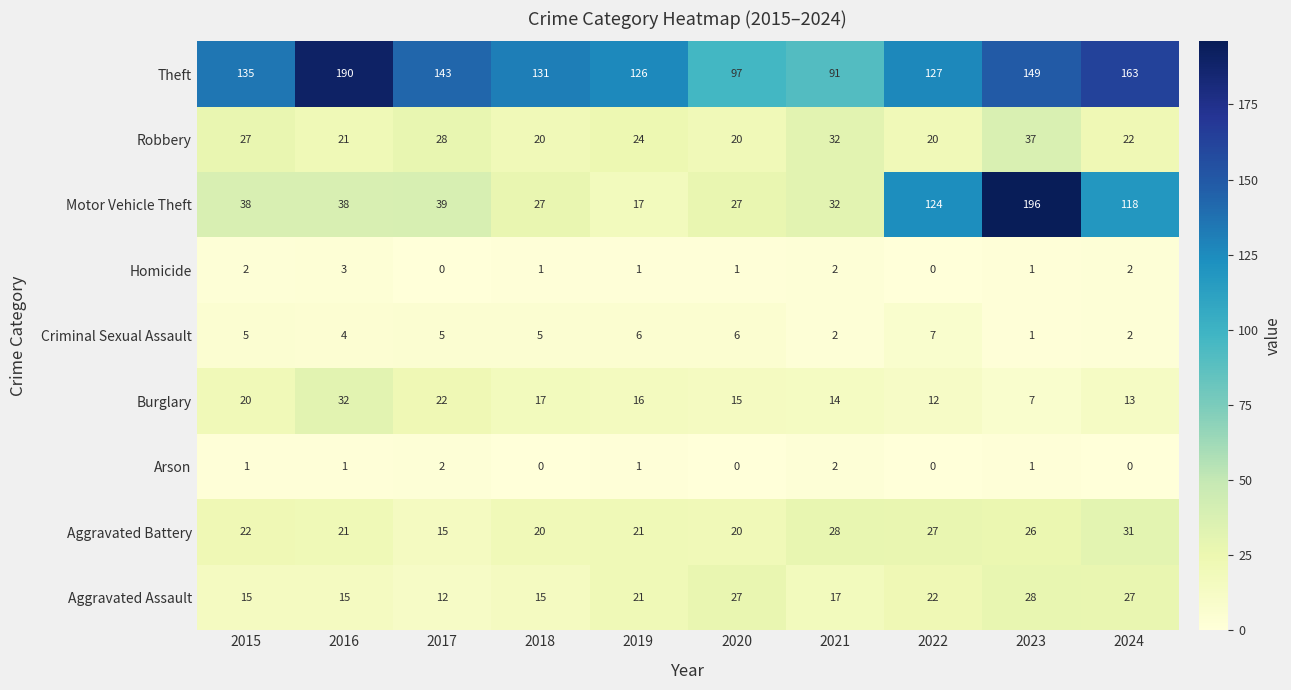

How many data points in Homicide are less than 1?

2